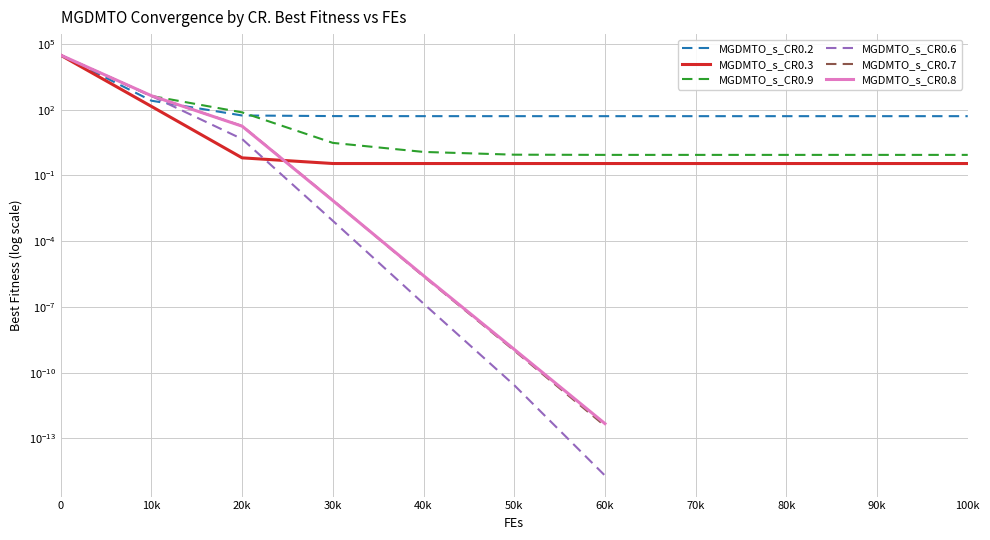

Rank the series by their maximum value, from highest to lowest.

MGDMTO_s_CR0.8, MGDMTO_s_CR0.2, MGDMTO_s_CR0.7, MGDMTO_s_CR0.9, MGDMTO_s_CR0.3, MGDMTO_s_CR0.6